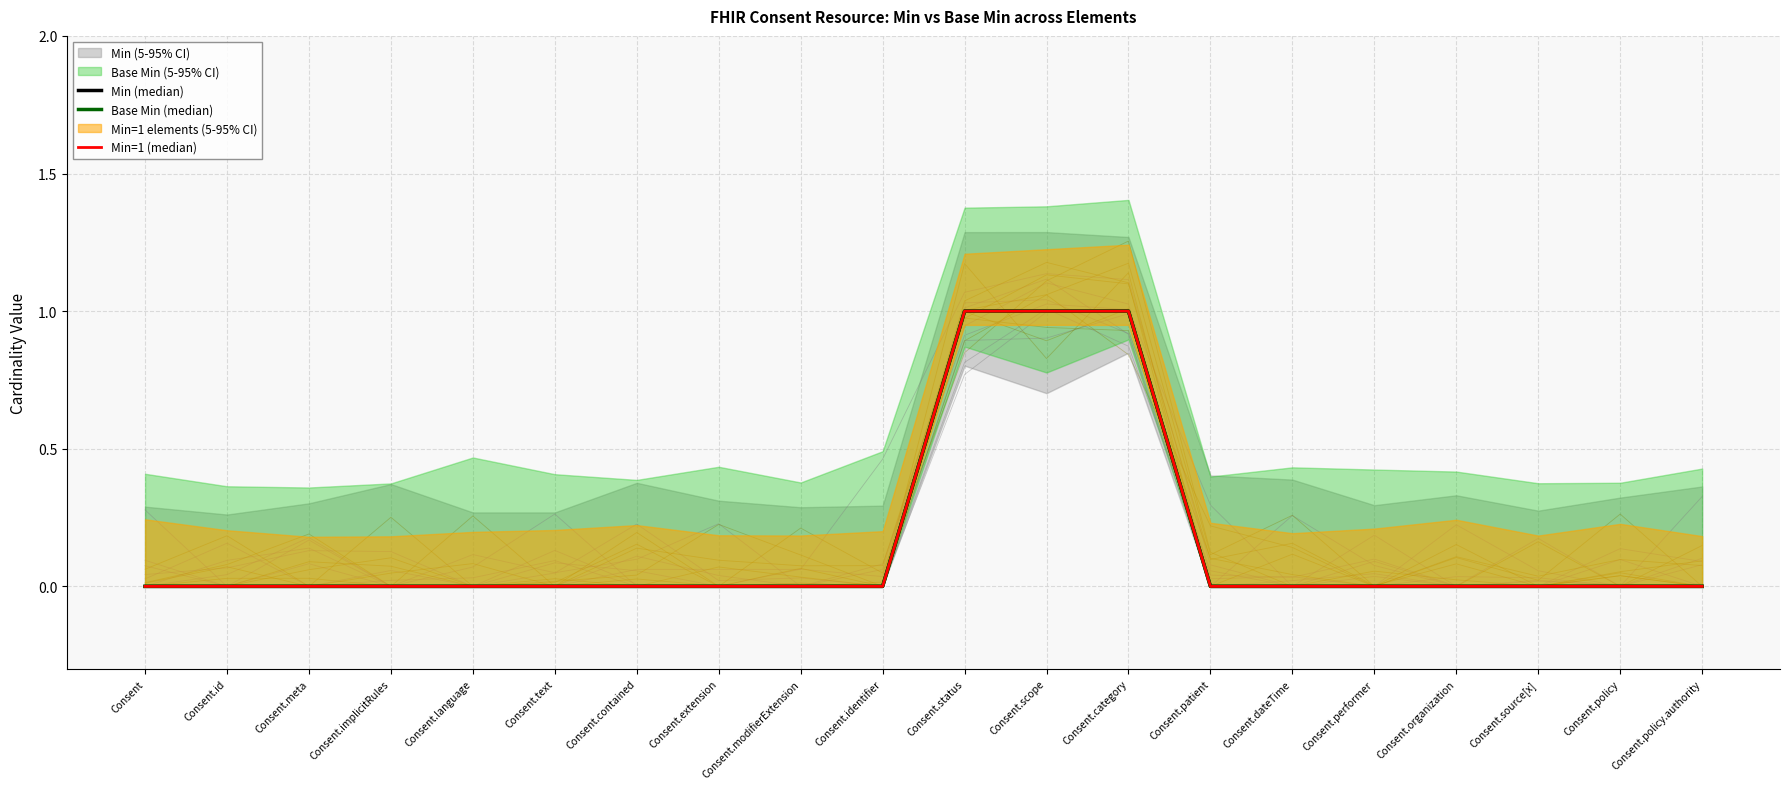

Reading left to right, list all the values displayed in this chart.

Min (median): 0	0	0	0	0	0	0	0	0	0	1	1	1	0	0	0	0	0	0	0
Base Min (median): 0	0	0	0	0	0	0	0	0	0	1	1	1	0	0	0	0	0	0	0
Min=1 (median): 0	0	0	0	0	0	0	0	0	0	1	1	1	0	0	0	0	0	0	0